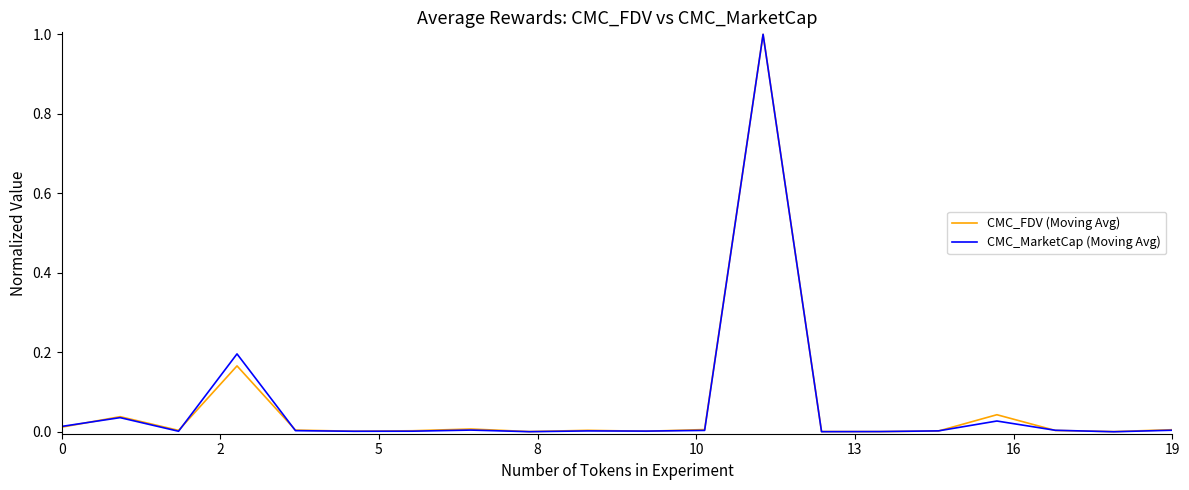

Which series has the widest spread of values?

CMC_MarketCap (Moving Avg)